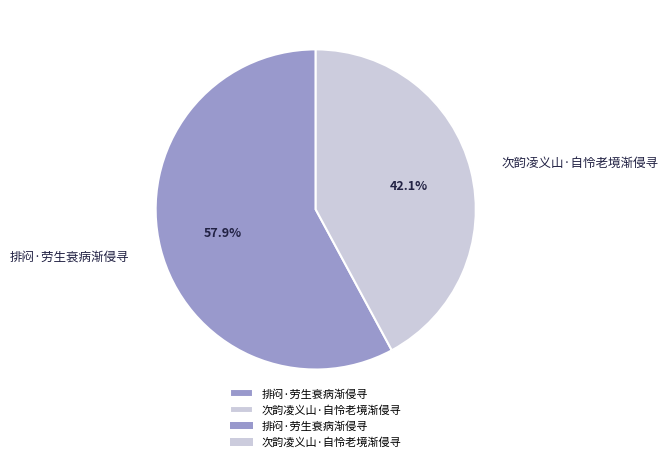

Is the sum of 次韵凌义山·自怜老境渐侵寻 and 排闷·劳生衰病渐侵寻 greater than half?

Yes